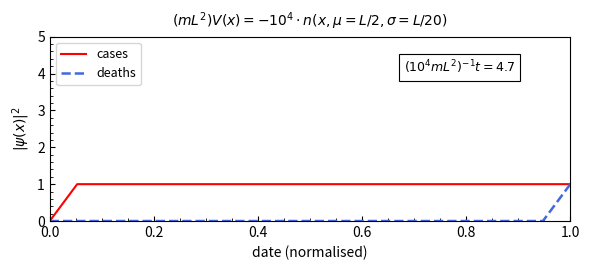

Rank the series by their average value, from highest to lowest.

cases, deaths